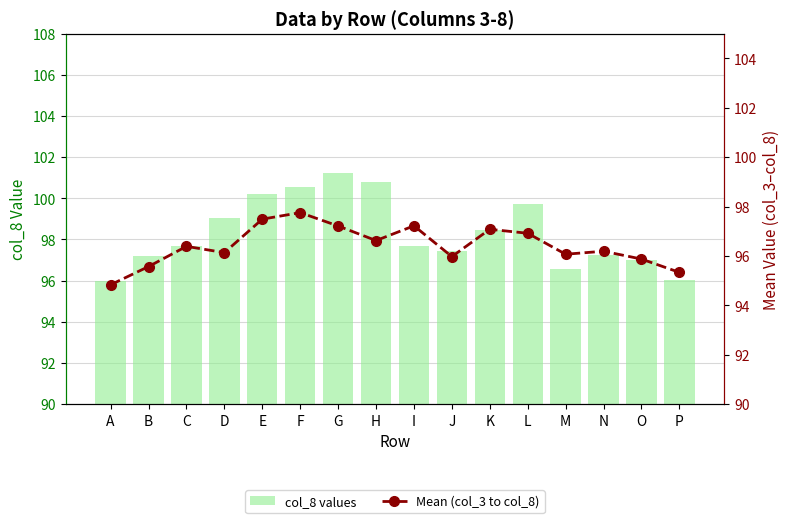

What is the spread (max minus min) of values at N?

1.1